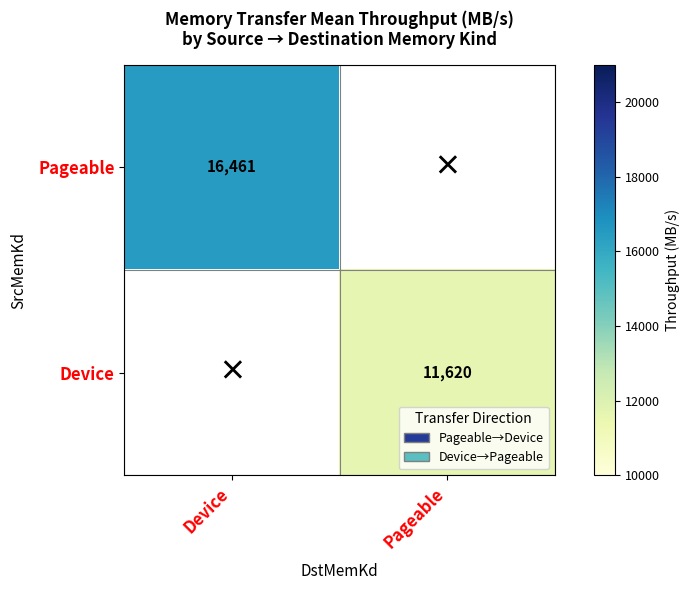

Between Pageable and Device, which is larger?

Device